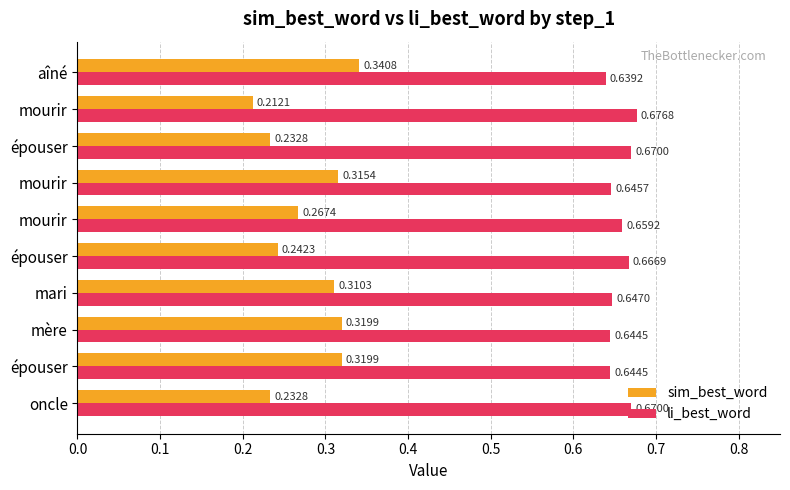

Reading left to right, transcribe all the data shown in this chart.

sim_best_word: 0.2	0.3	0.3	0.3	0.2	0.3	0.3	0.2	0.2	0.3
li_best_word: 0.7	0.6	0.6	0.6	0.7	0.7	0.6	0.7	0.7	0.6